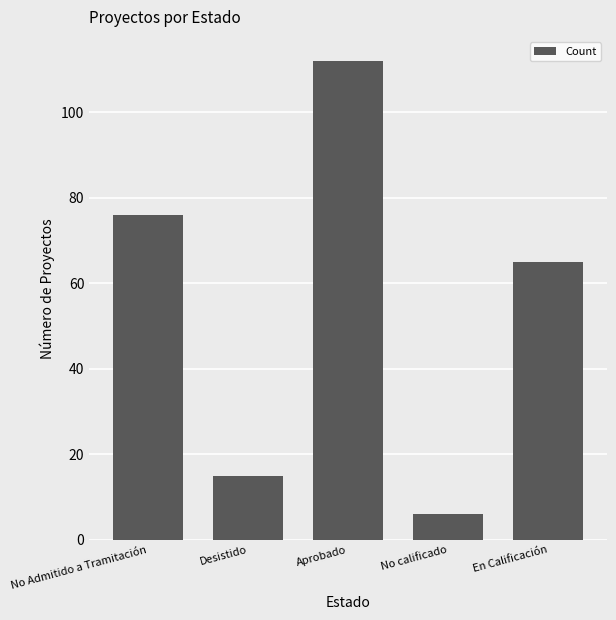

Rank the categories by value from lowest to highest.

No calificado, Desistido, En Calificación, No Admitido a Tramitación, Aprobado